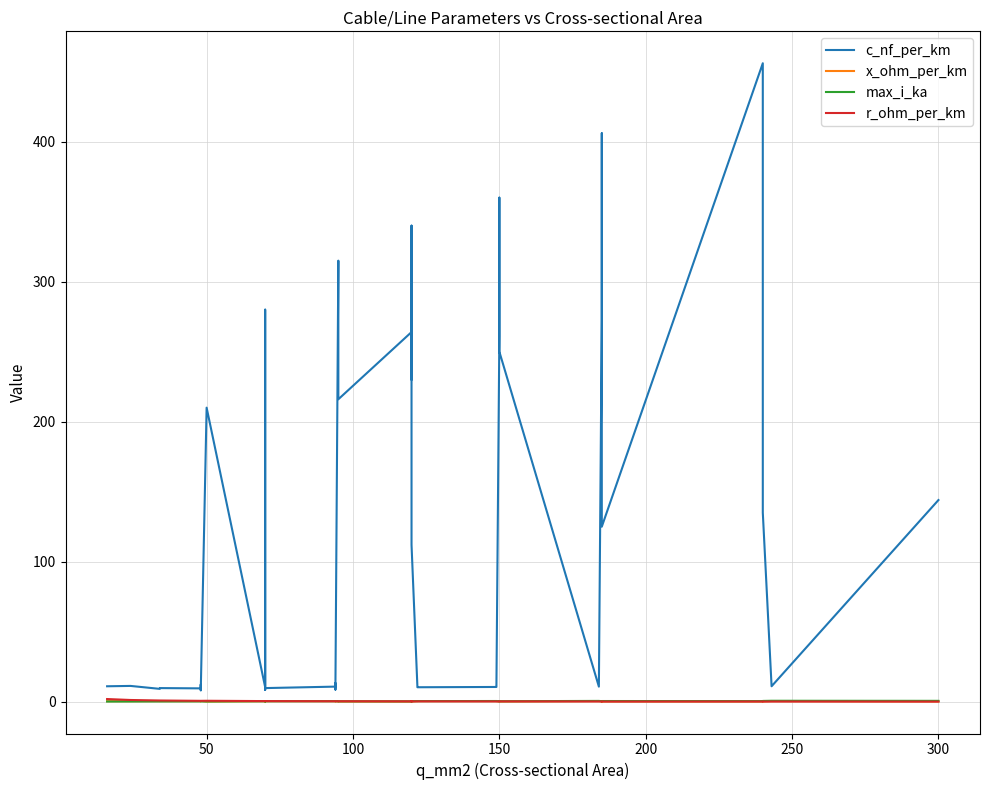

What is the total value across all series at 250?

13.3